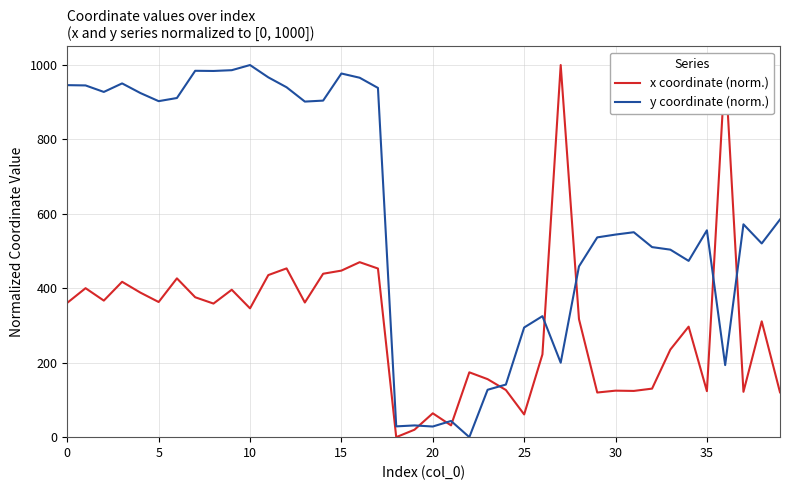

List the series in order of their overall mean, highest first.

y coordinate (norm.), x coordinate (norm.)